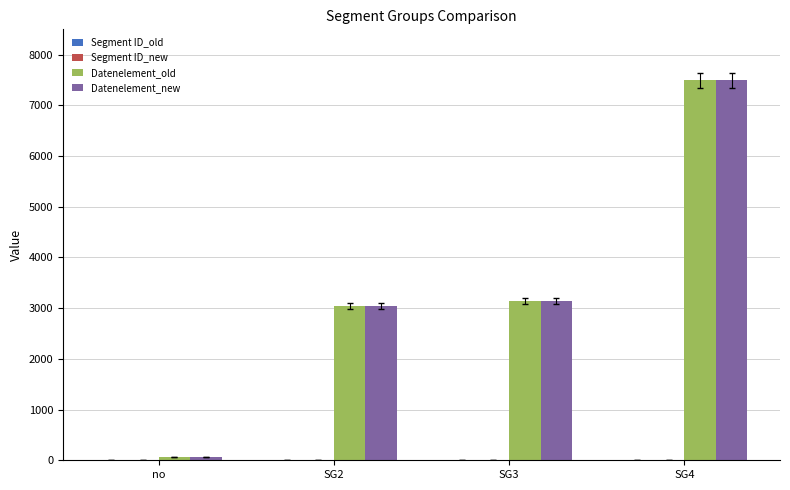

The value of Datenelement_new at SG4 is 13337. True or false?

False